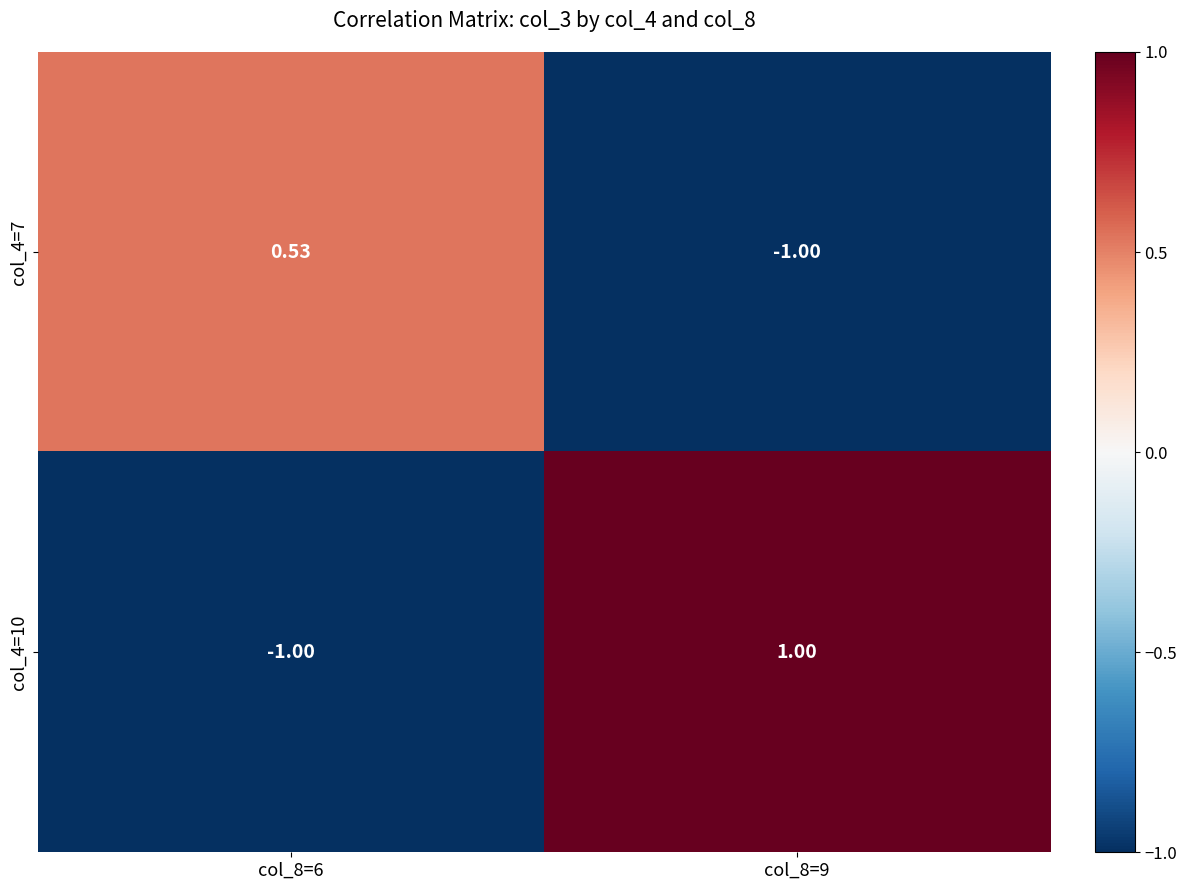

How many values in col_4=10 are above zero?

1